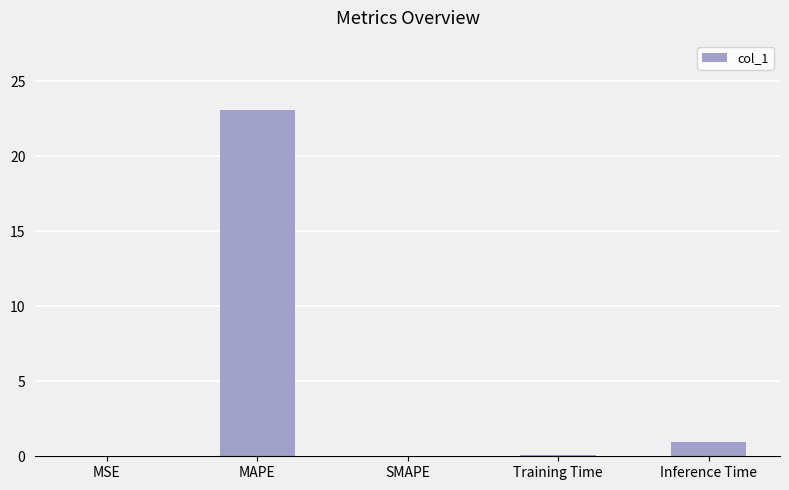

What is the sum of all values?

24.1